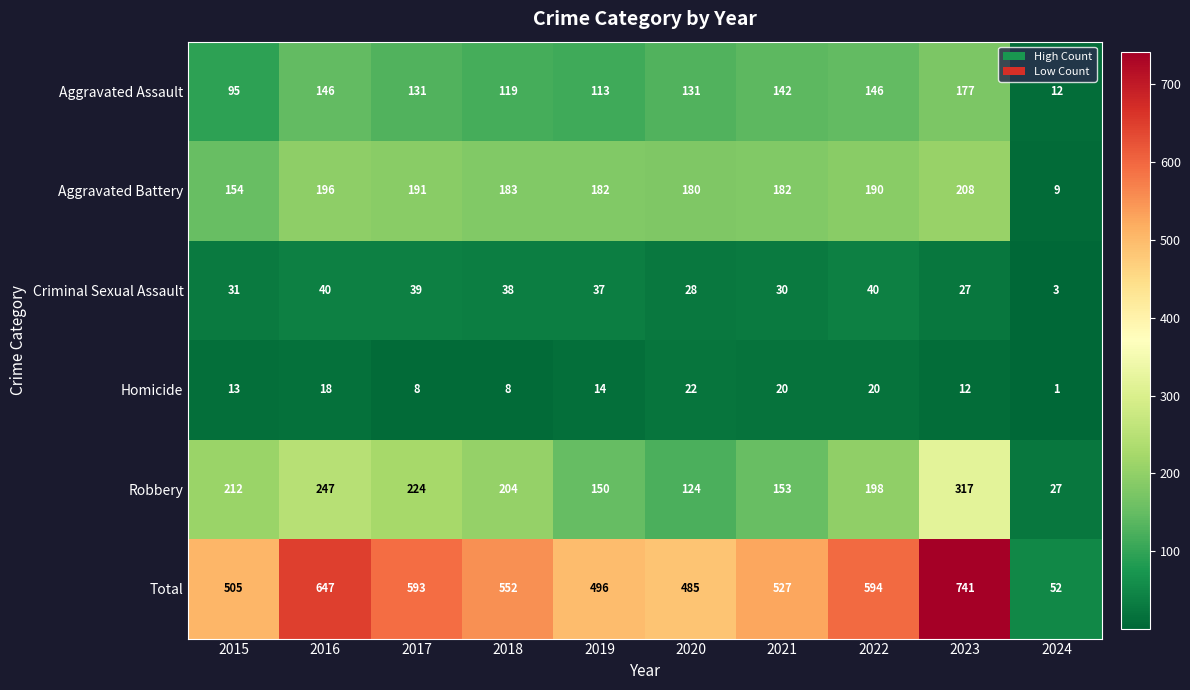

The value of Total at 2022 is 594. True or false?

True